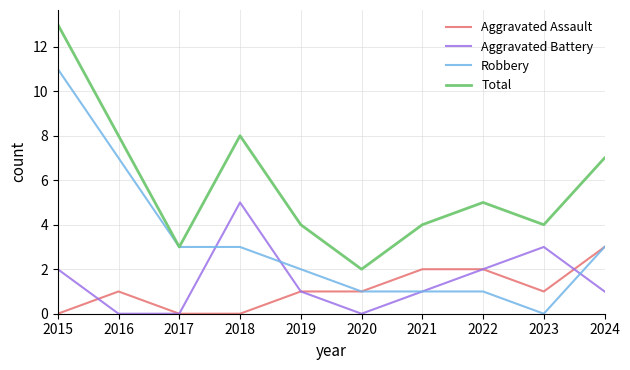

What is the difference between the Robbery values at 2024 and 2016?

4